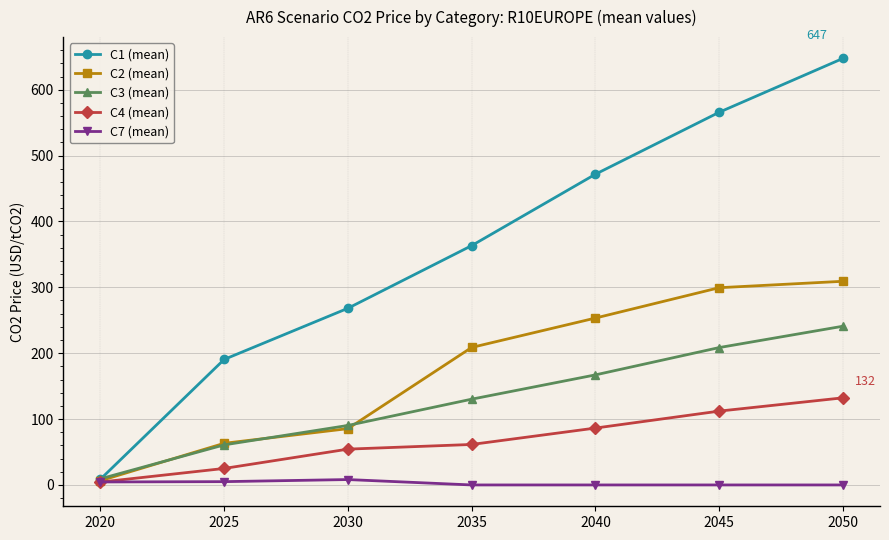

What is the value of the C7 (mean) point at the 2nd from the left?

5.0